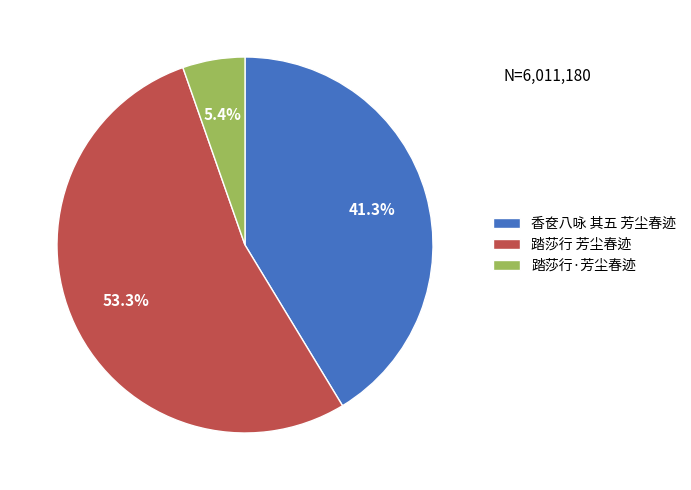

Does 踏莎行 芳尘春迹 represent more than half of the total?

Yes